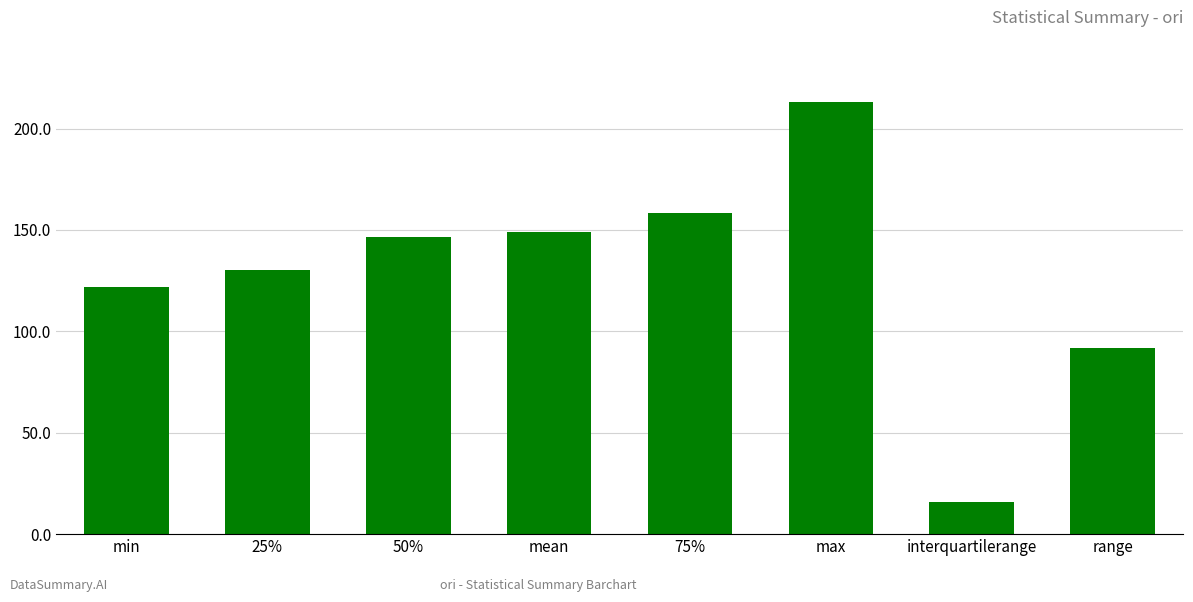

Reading left to right, extract all data points from this chart.

min=121.7	25%=130.5	50%=146.5	mean=149.1	75%=158.3	max=213.3	interquartilerange=16.0	range=91.6